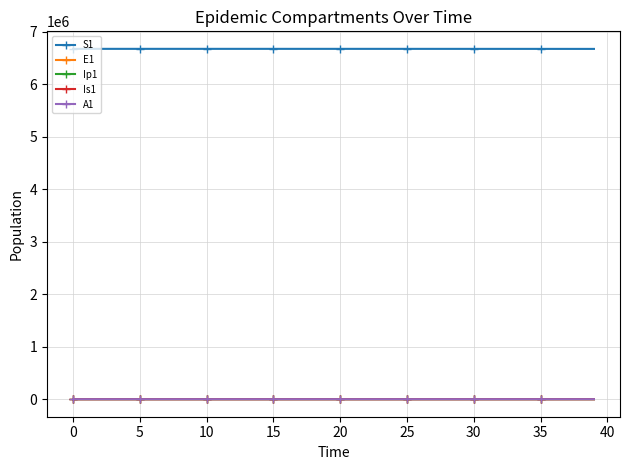

What is the value of the S1 point at the 7th from the left?

6671079.4